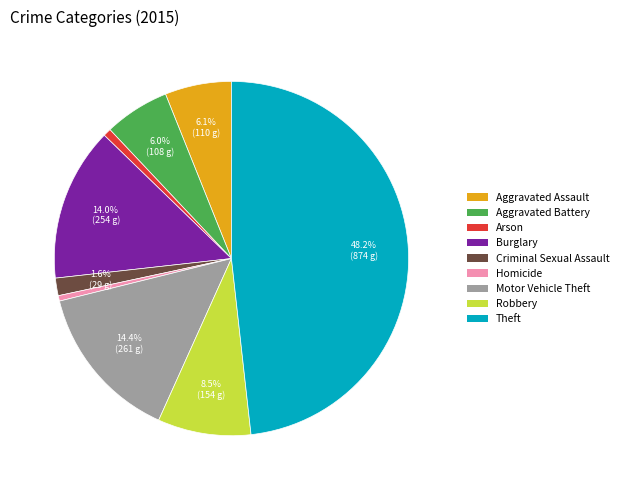

What is the largest slice in the pie chart?

Theft